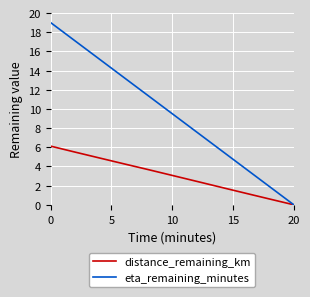

Reading right to left, transcribe all the data shown in this chart.

distance_remaining_km: 0.0	0.6	1.2	1.8	2.5	3.1	3.7	4.3	4.9	5.5	6.1
eta_remaining_minutes: 0.0	1.9	3.8	5.7	7.6	9.5	11.4	13.3	15.2	17.1	19.0